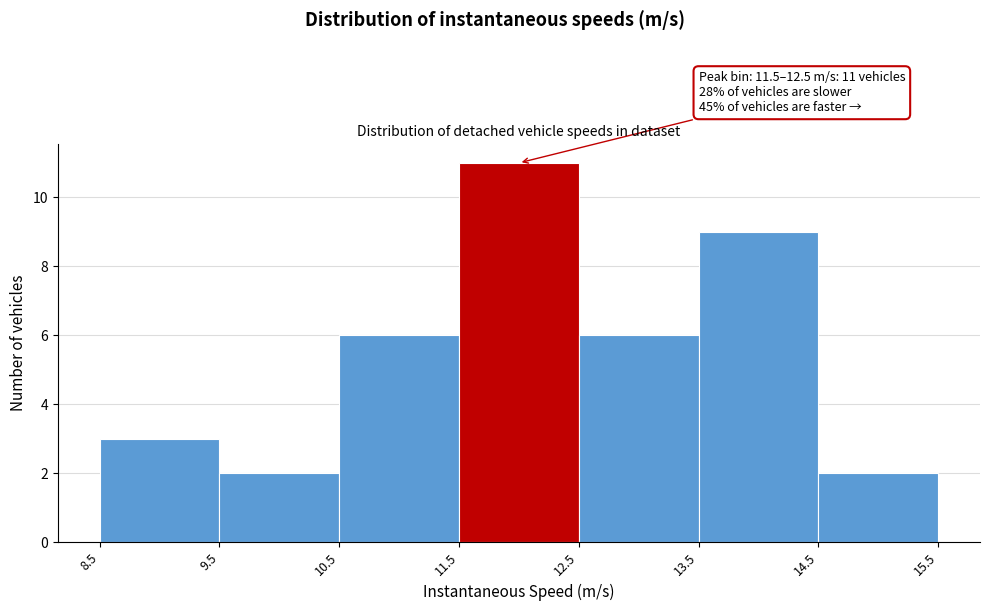

Which range on the x-axis has the tallest bar?

11.5 to 12.5